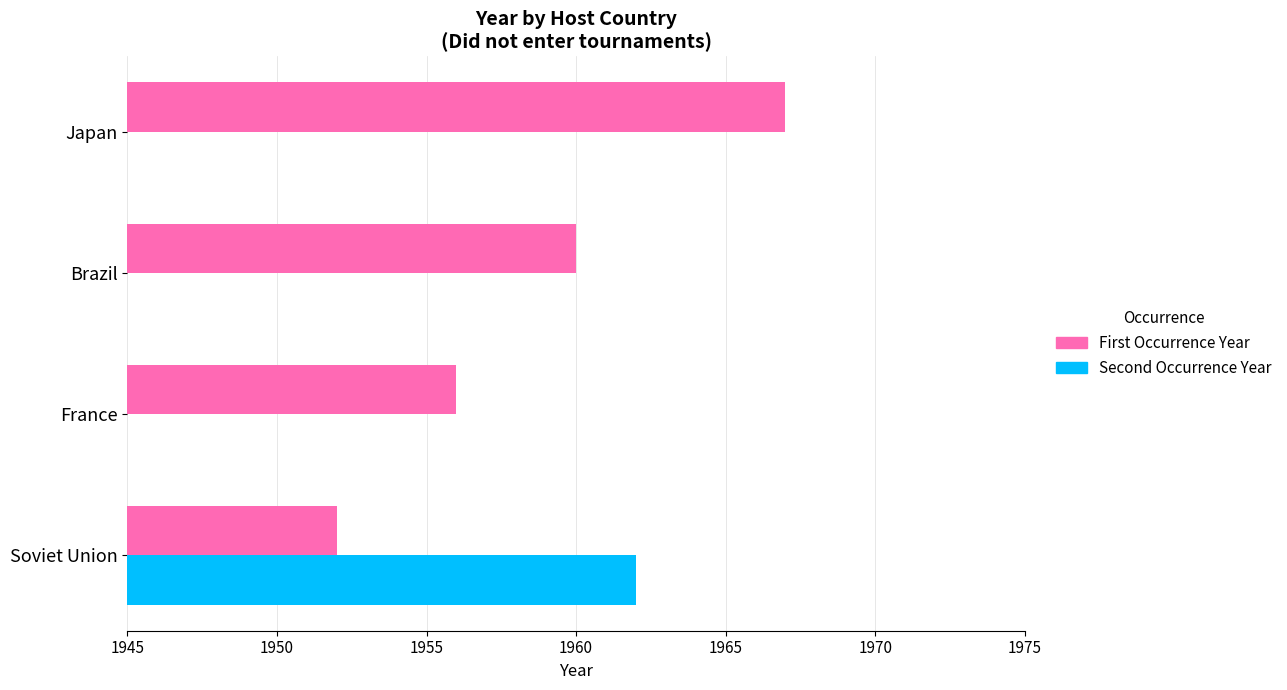

What is the maximum value for First Occurrence Year?

1967